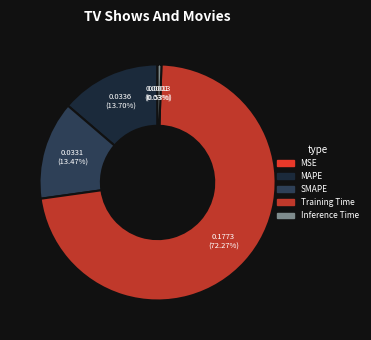

Which category accounts for the majority?

Training Time